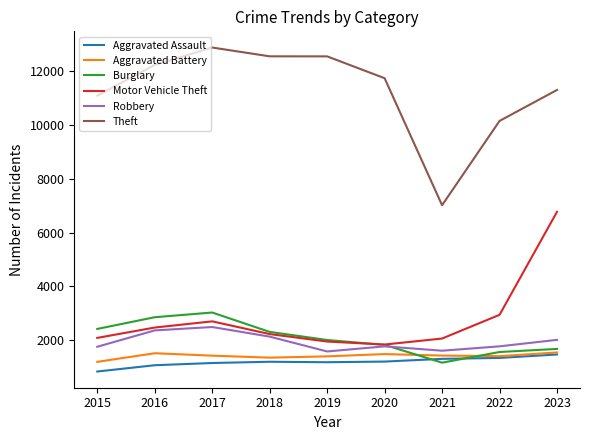

Which series changed the most between 2016 and 2017?

Theft